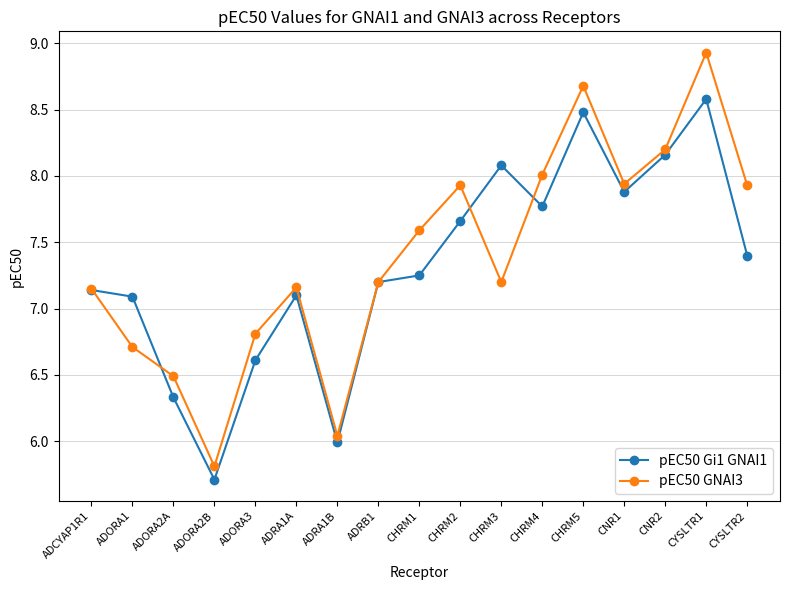

True or false: pEC50 Gi1 GNAI1 and pEC50 GNAI3 cross at least once.

True